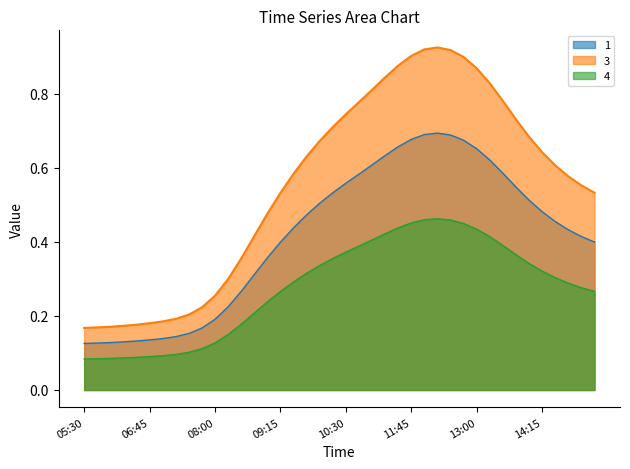

How many data points does each series have?

40